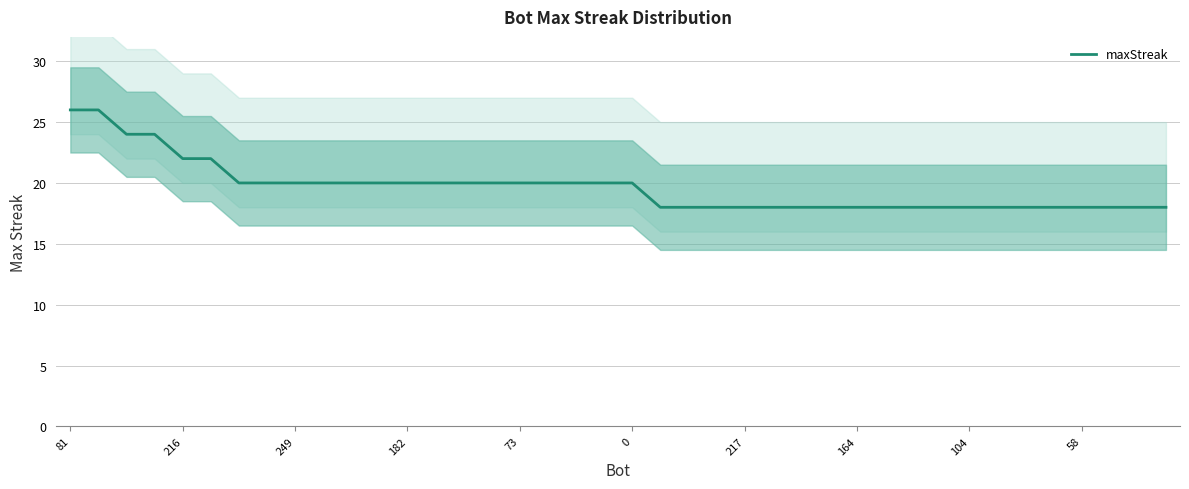

What is the difference between the maximum and second lowest values?

8